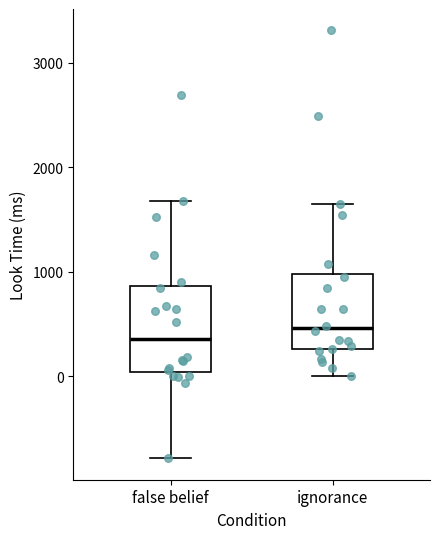

Where does the upper whisker of the box for ignorance end on the y-axis? The values are not printed on the chart, so give them approximately, as read against the axis.

1600